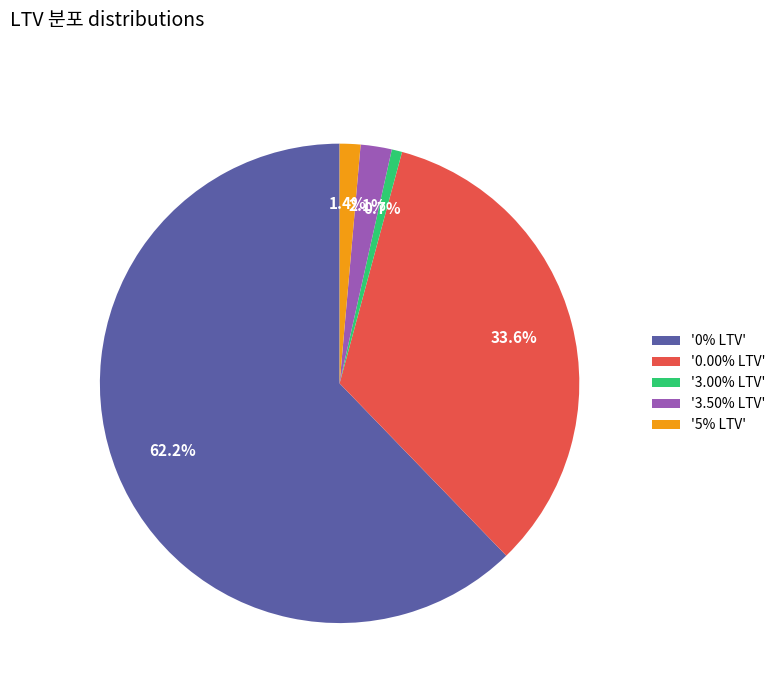

What percentage is NOT represented by '3.00% LTV'?

99.3%